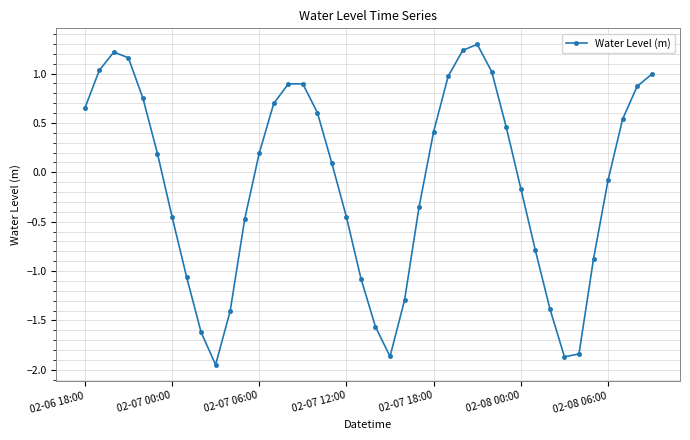

Does the chart have visible grid lines?

Yes